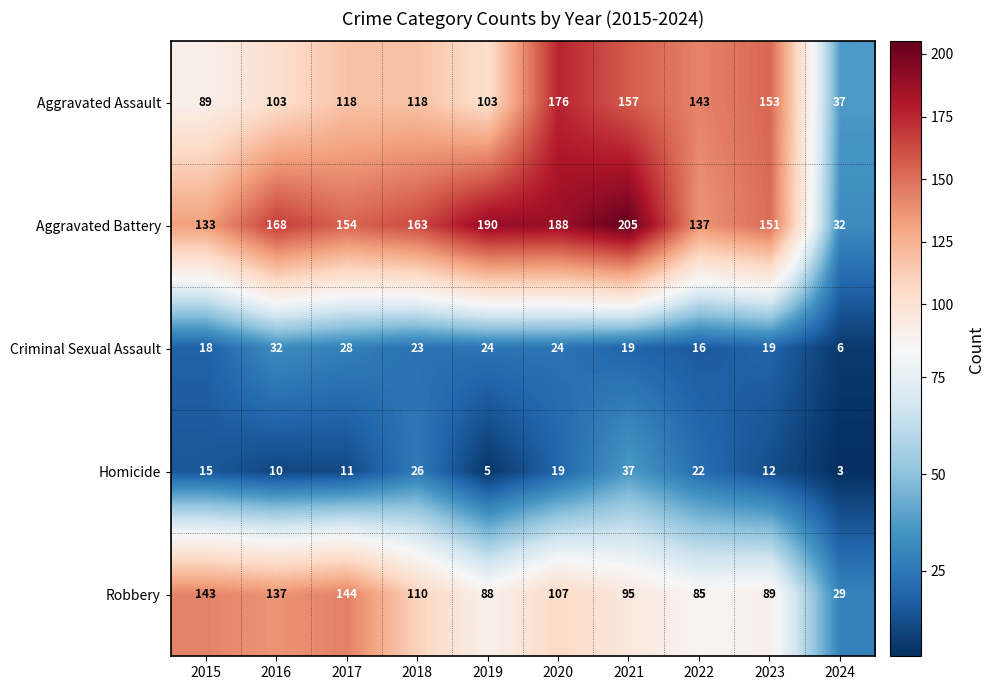

What is the difference between the highest and lowest values at 2021?

186